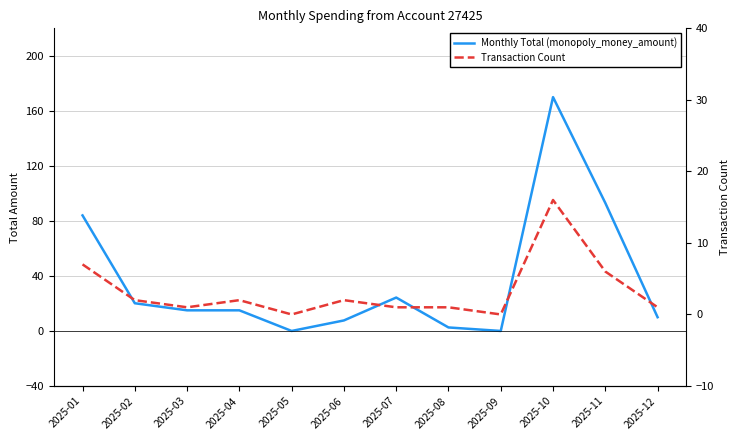

Where does the Monthly Total (monopoly_money_amount) series first go above 15?

2025-01